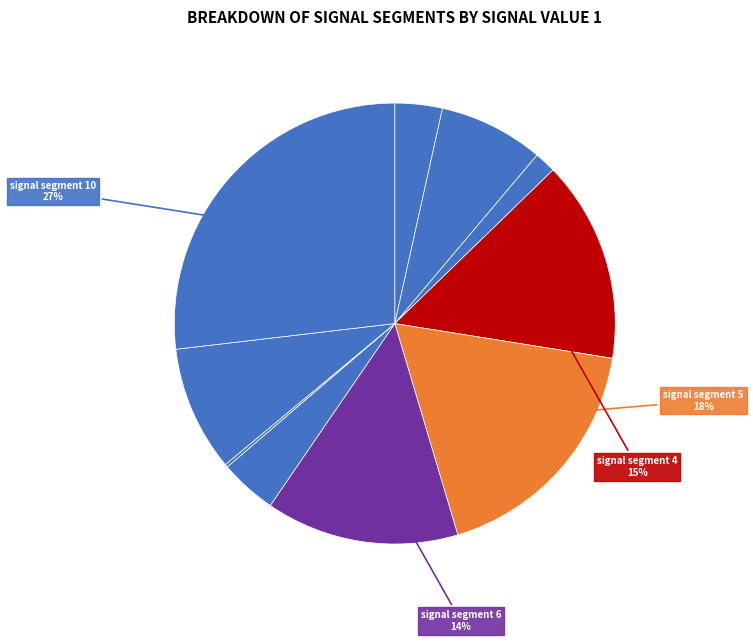

Does any single category account for the majority?

No